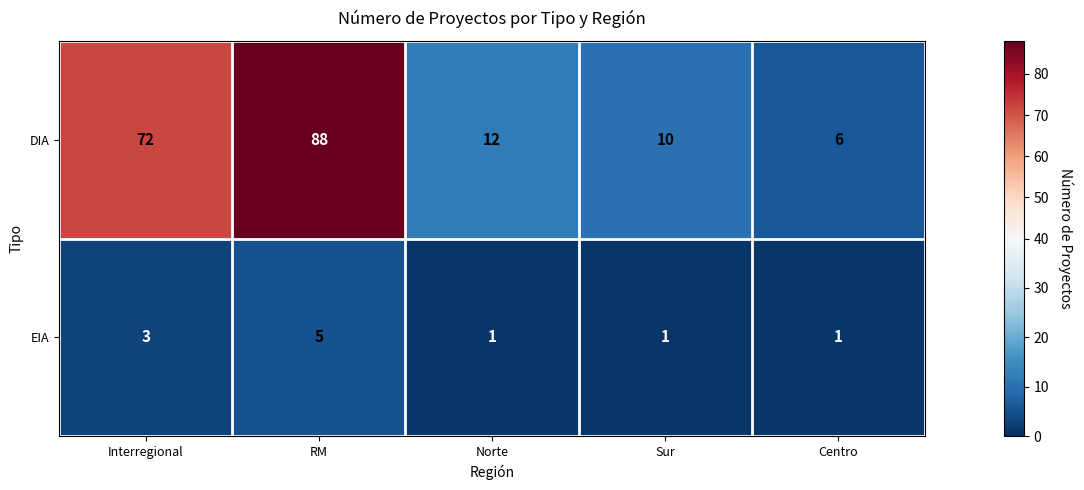

What is the sum of the DIA values at Centro and Interregional?

78